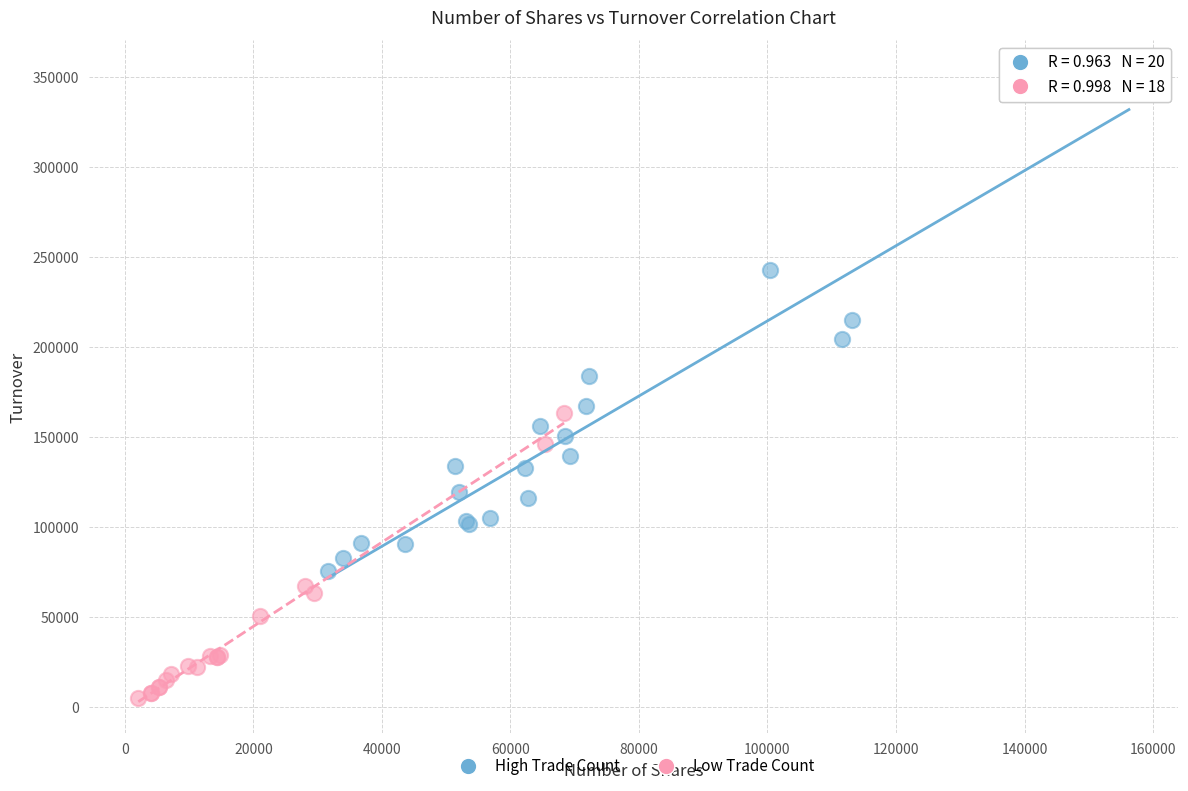

Which series has the widest spread of Y values?

High Trade Count